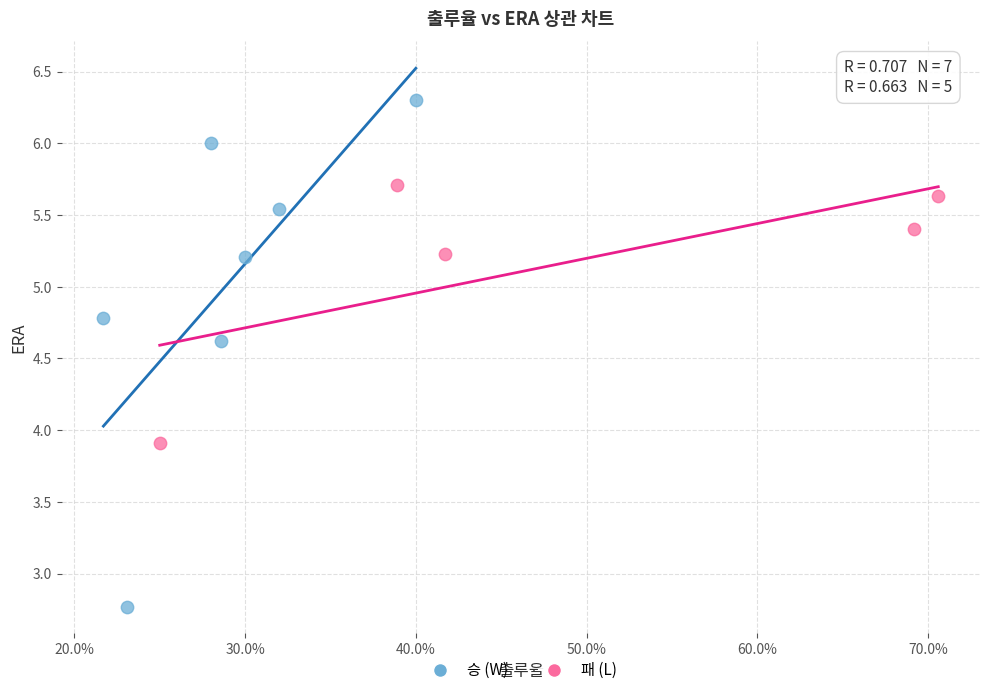

Which series has the largest Y range (max minus min)?

승 (W)